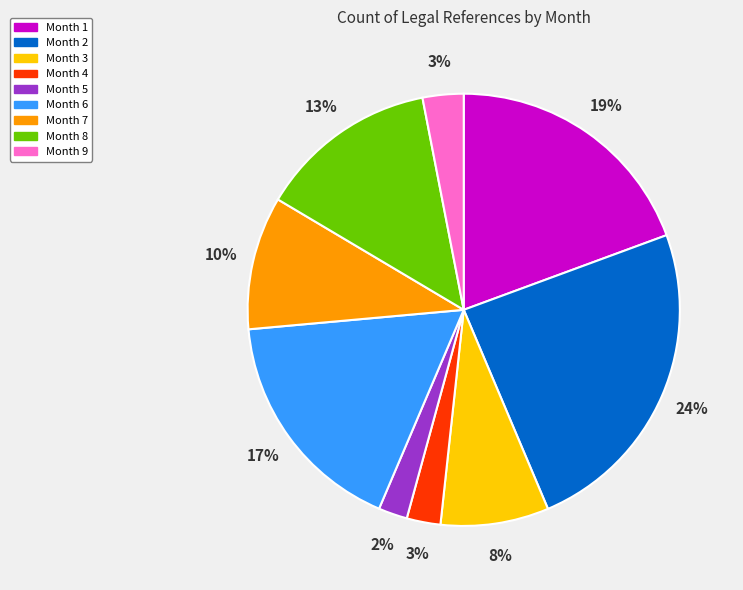

Which slice is the largest?

Month 2